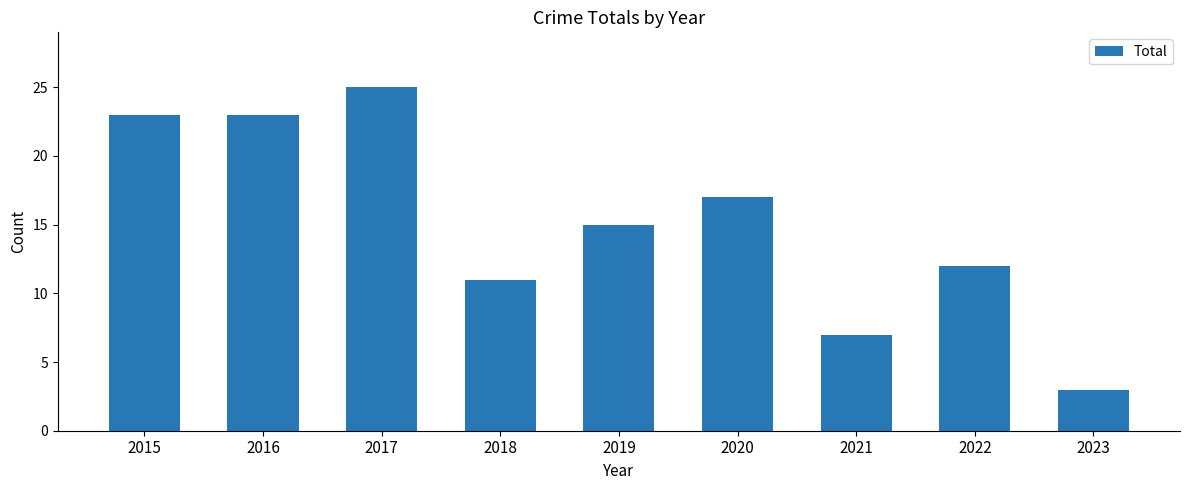

Reading left to right, transcribe all the data shown in this chart.

23	23	25	11	15	17	7	12	3